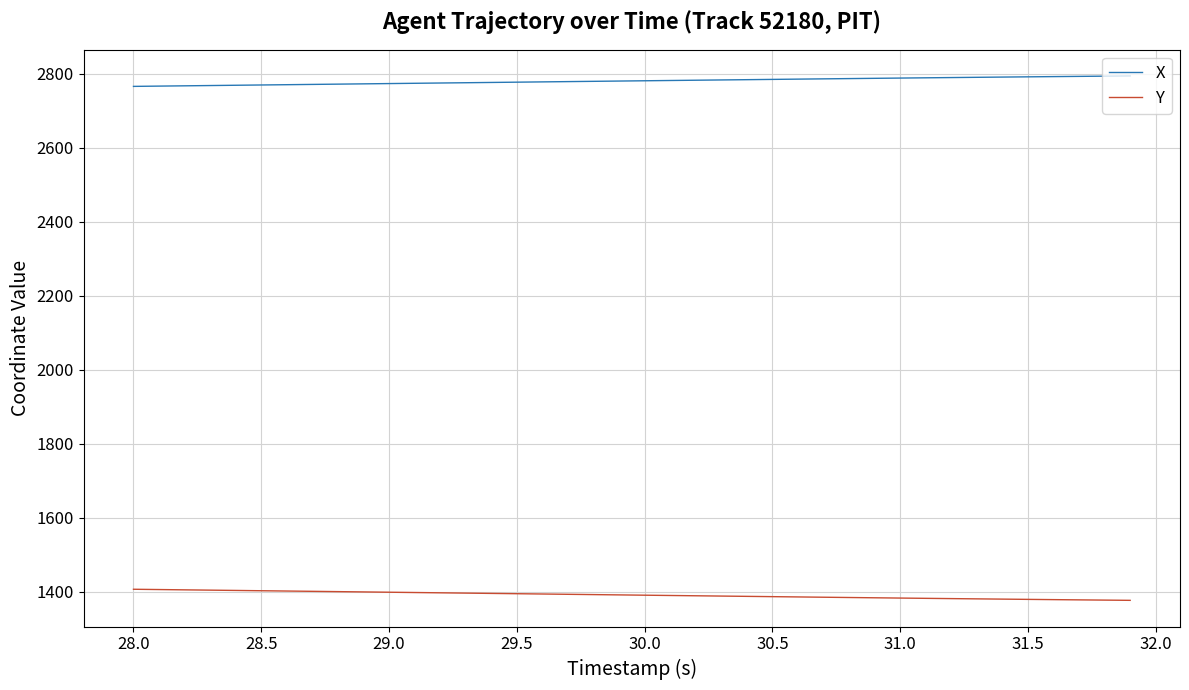

True or false: Y and X intersect in this chart.

False